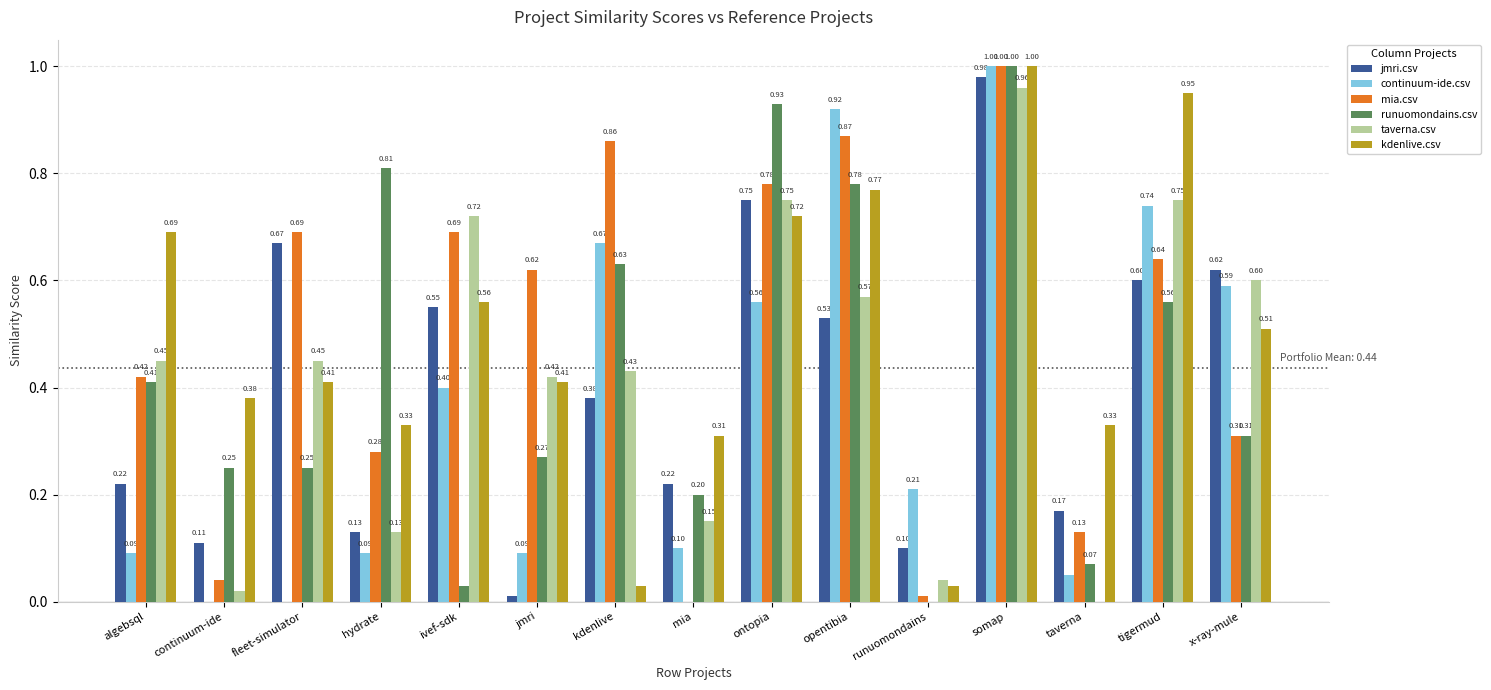

Where is mia.csv nearest to the value 0?

mia